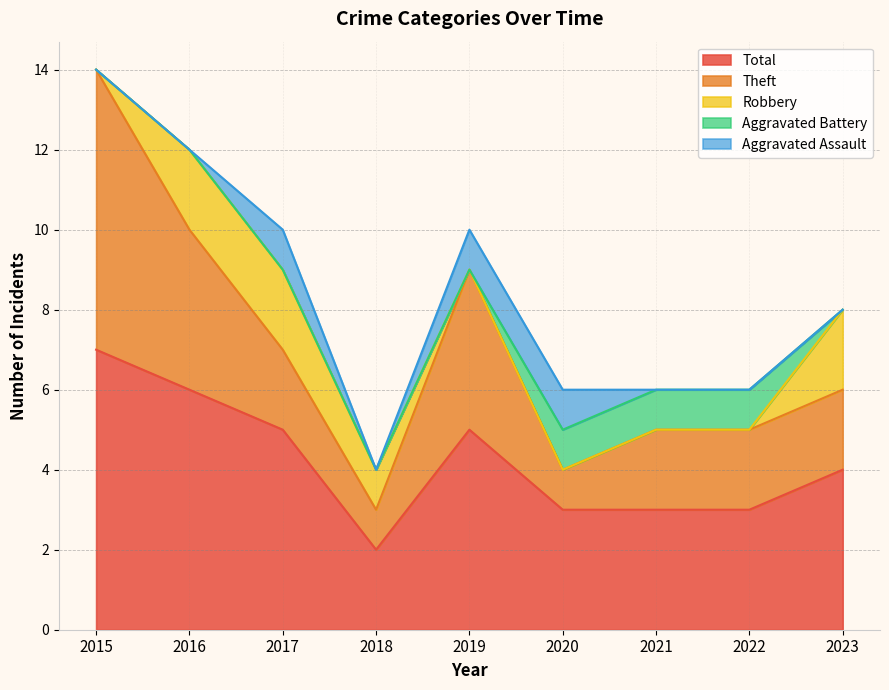

What is the greatest value displayed?

7